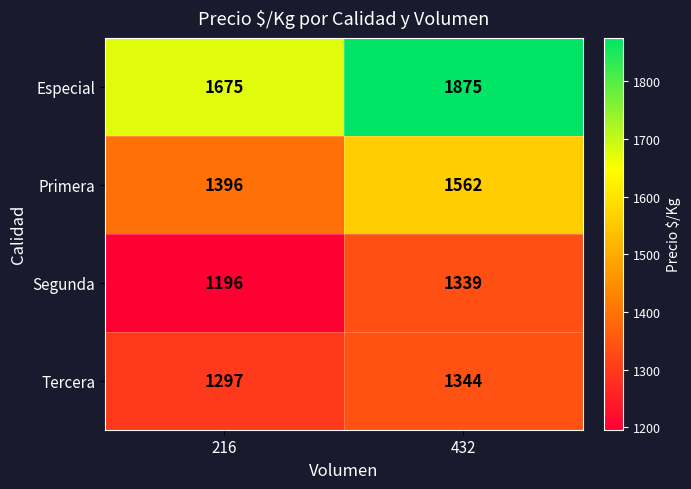

At which category does the chart reach its peak across all series?

432